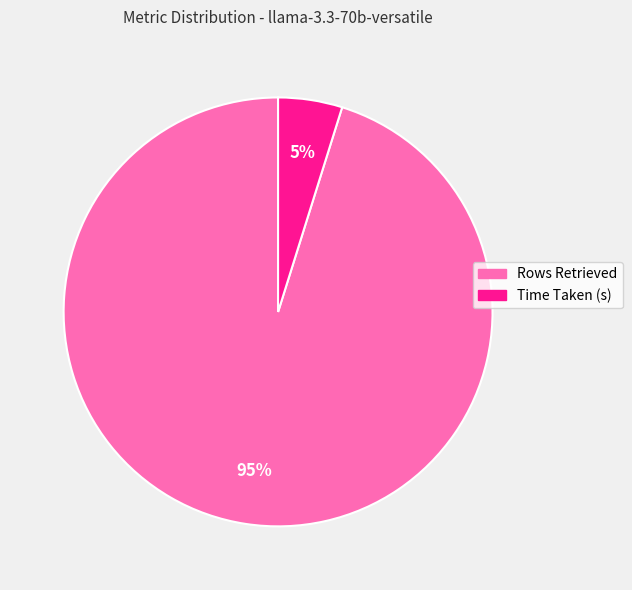

What is the largest slice in the pie chart?

Rows Retrieved